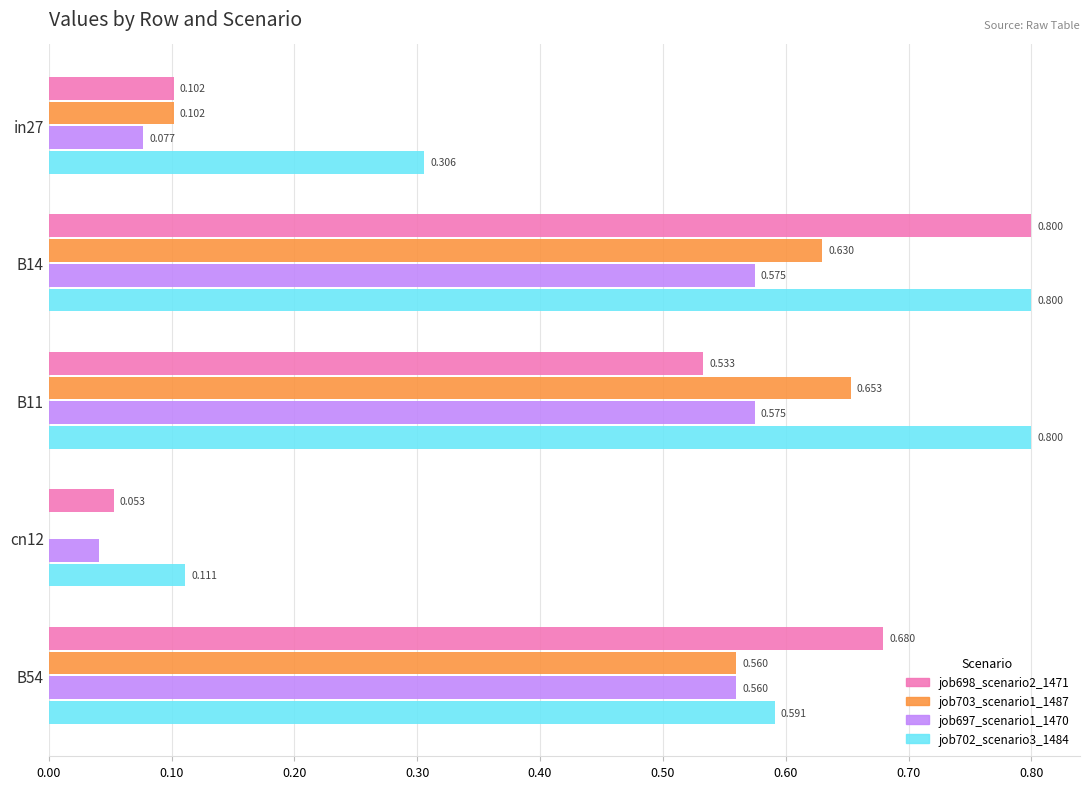

Is the value of job703_scenario1_1487 at B14 greater than the value of job697_scenario1_1470 at B14?

Yes